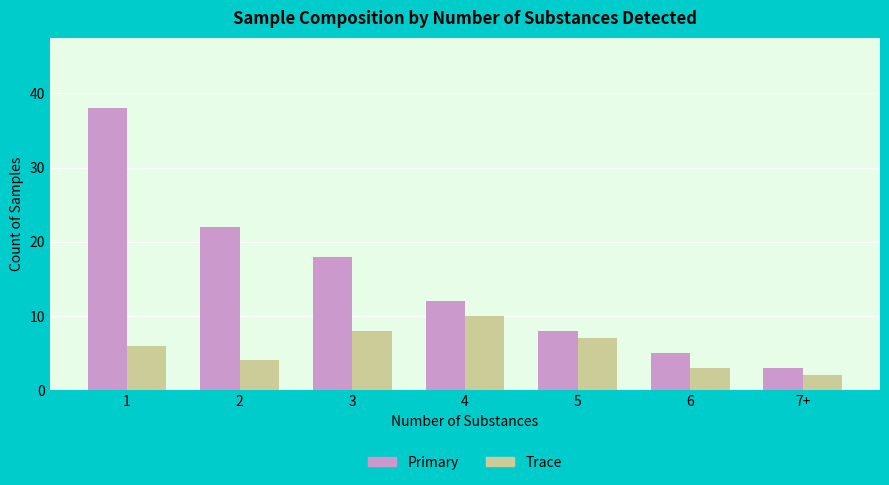

Is the value of Trace at 4 greater than the value of Primary at 5?

Yes